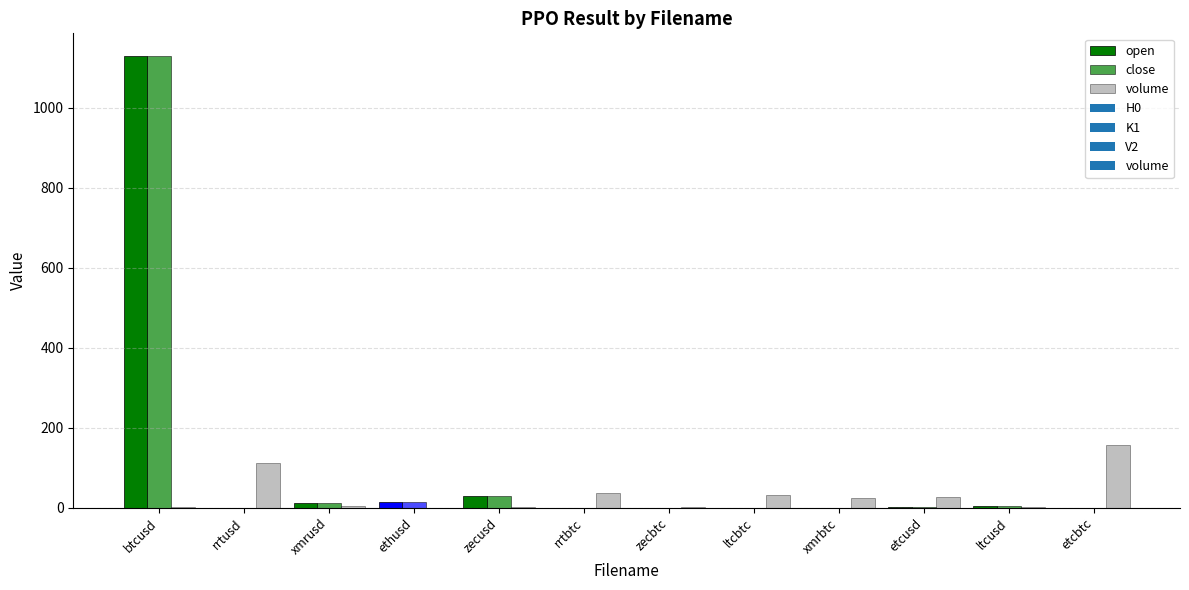

Reading left to right, transcribe all the data shown in this chart.

open: btcusd=1129.8	rrtusd=0.1	xmrusd=12.5	ethusd=12.8	zecusd=30.0	rrtbtc=0.0	zecbtc=0.0	ltcbtc=0.0	xmrbtc=0.0	etcusd=1.3	ltcusd=3.9	etcbtc=0.0
close: btcusd=1129.6	rrtusd=0.1	xmrusd=12.5	ethusd=12.8	zecusd=30.0	rrtbtc=0.0	zecbtc=0.0	ltcbtc=0.0	xmrbtc=0.0	etcusd=1.3	ltcusd=3.9	etcbtc=0.0
volume: btcusd=1.7	rrtusd=110.4	xmrusd=5.1	ethusd=0.2	zecusd=0.6	rrtbtc=36.9	zecbtc=2.5	ltcbtc=31.9	xmrbtc=23.9	etcusd=26.7	ltcusd=1.2	etcbtc=155.3